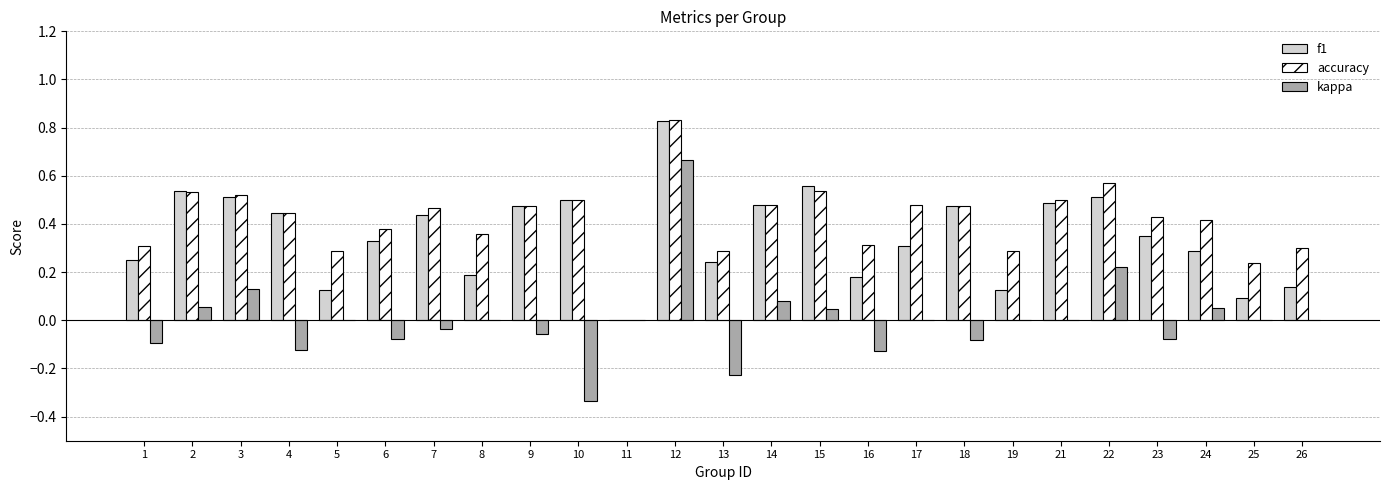

True or false: f1 has a value of 0.3 at 4.

False